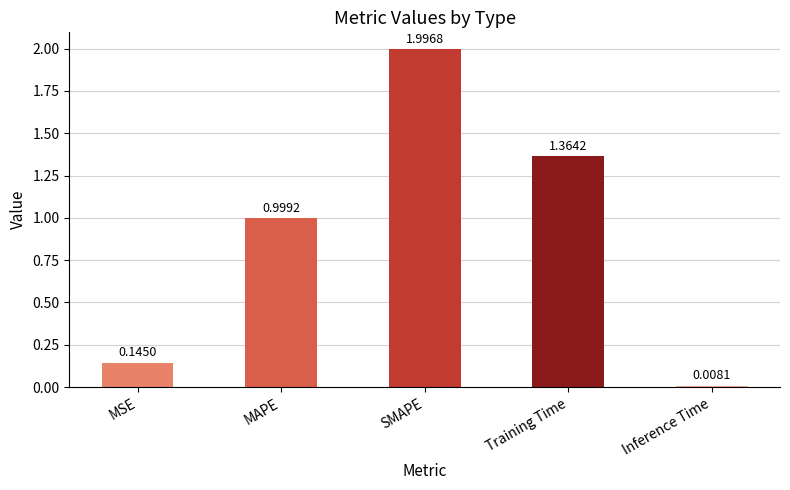

Rank the categories by value from lowest to highest.

Inference Time, MSE, MAPE, Training Time, SMAPE